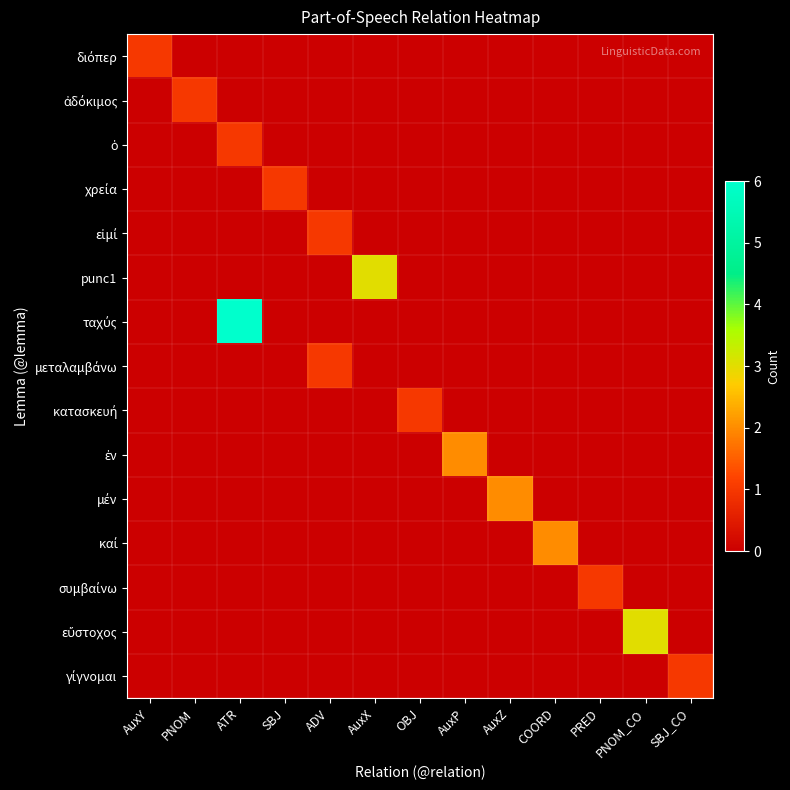

At which category does the chart reach its minimum across all series?

PNOM